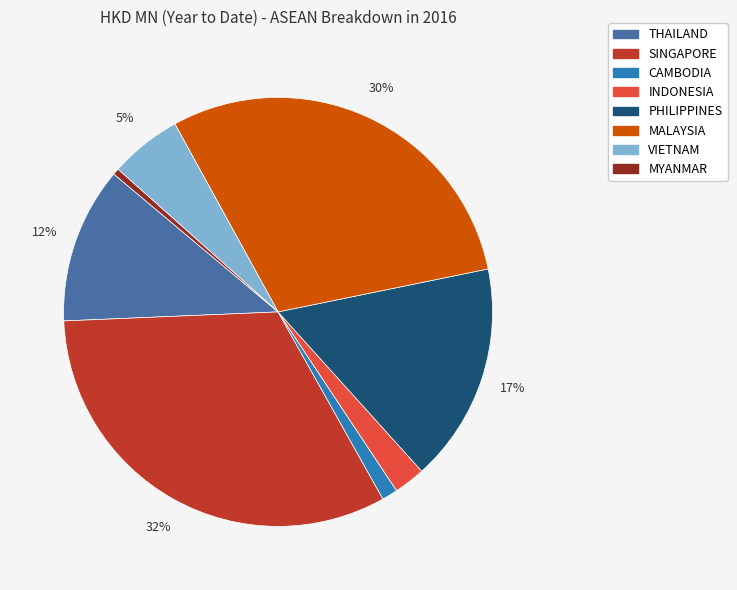

Do MYANMAR and SINGAPORE together represent more than half of the pie?

No